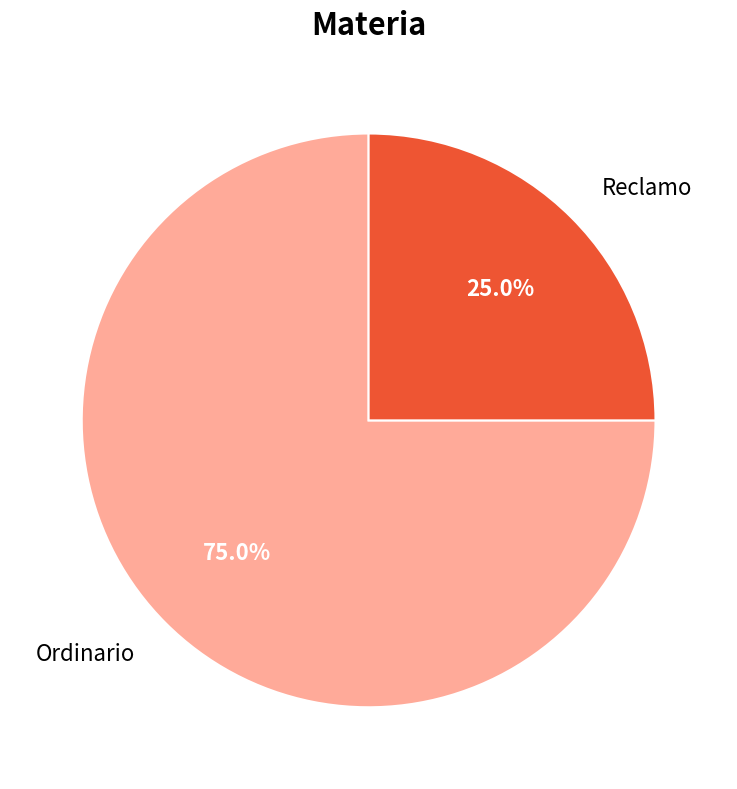

Is there any slice that represents more than half of the pie?

Yes